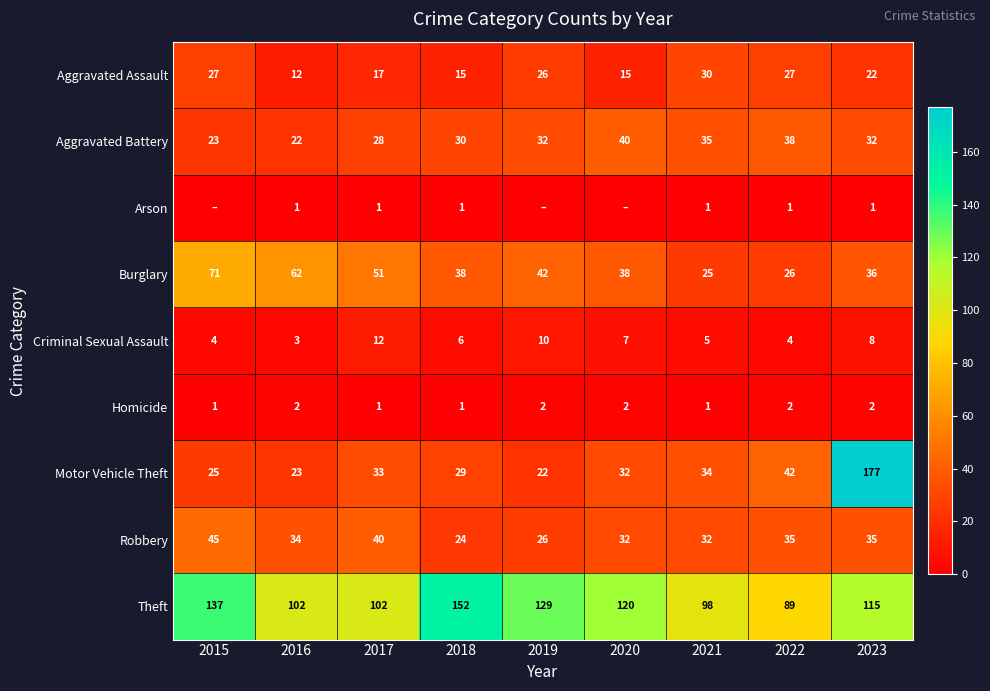

What is the total value across all series at 2021?

261